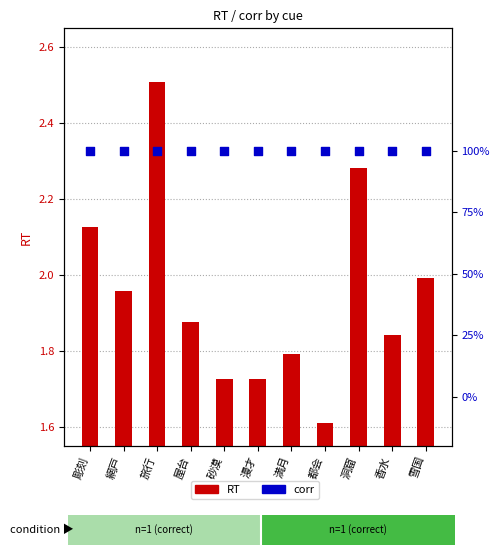

What is the total value across all series at 香水?

2.8